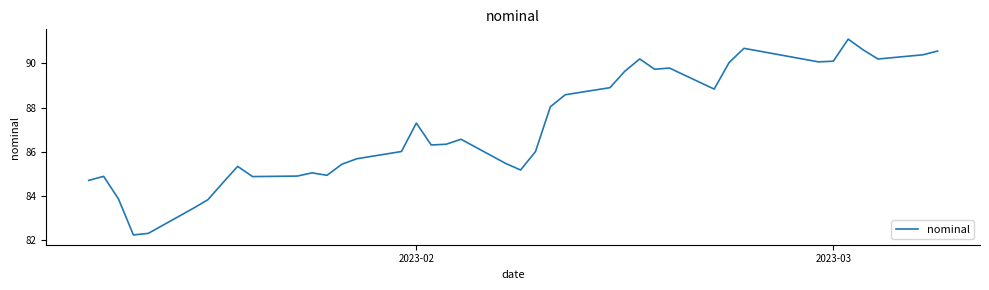

What is the maximum value shown in the chart?

91.1